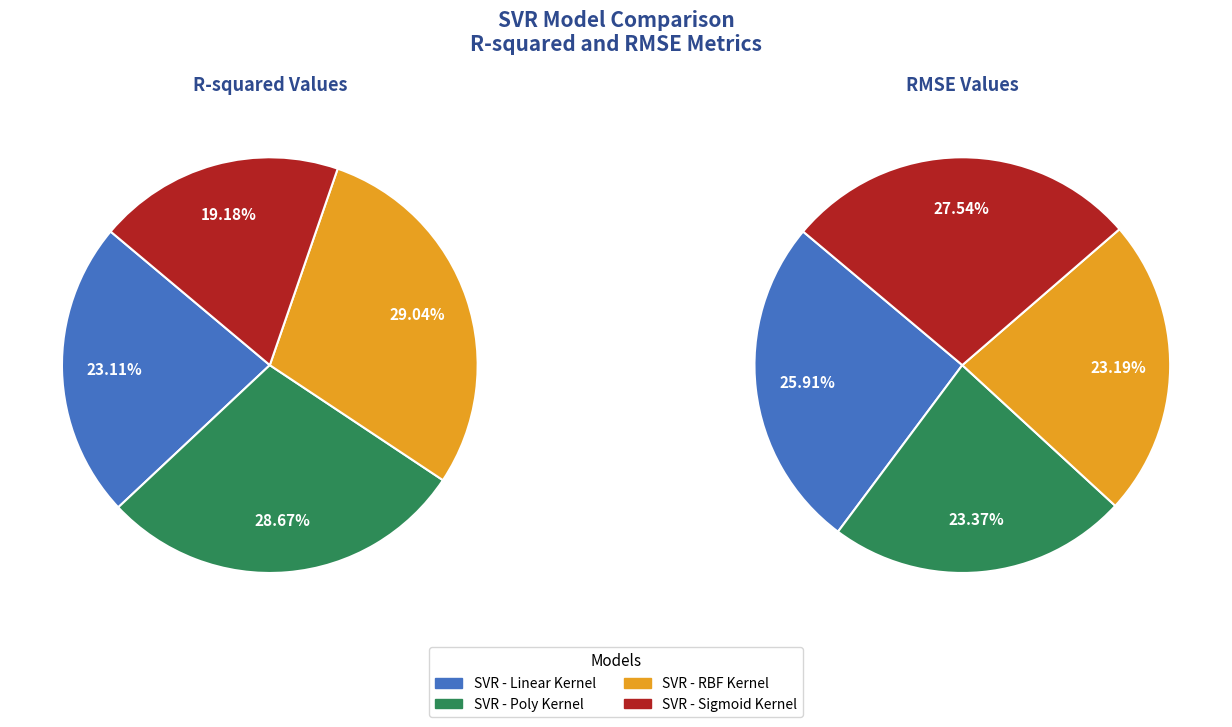

What is the difference between the highest and lowest values at SVR - RBF Kernel?

17.4